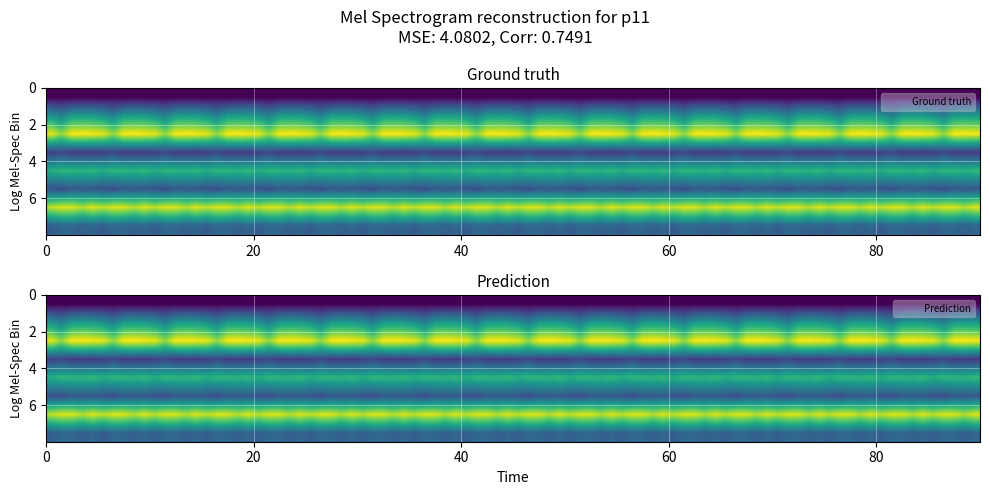

Is it true that 5 equals 54.9 at 3?

False